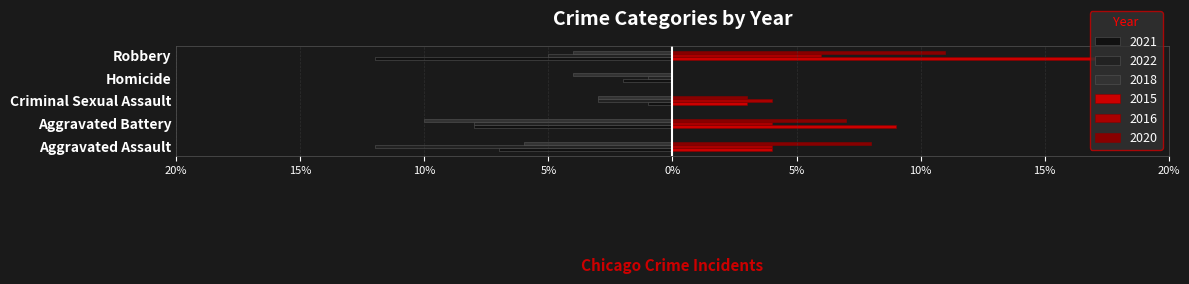

The 2015 series shows 4 at Aggravated Assault. True or false?

True